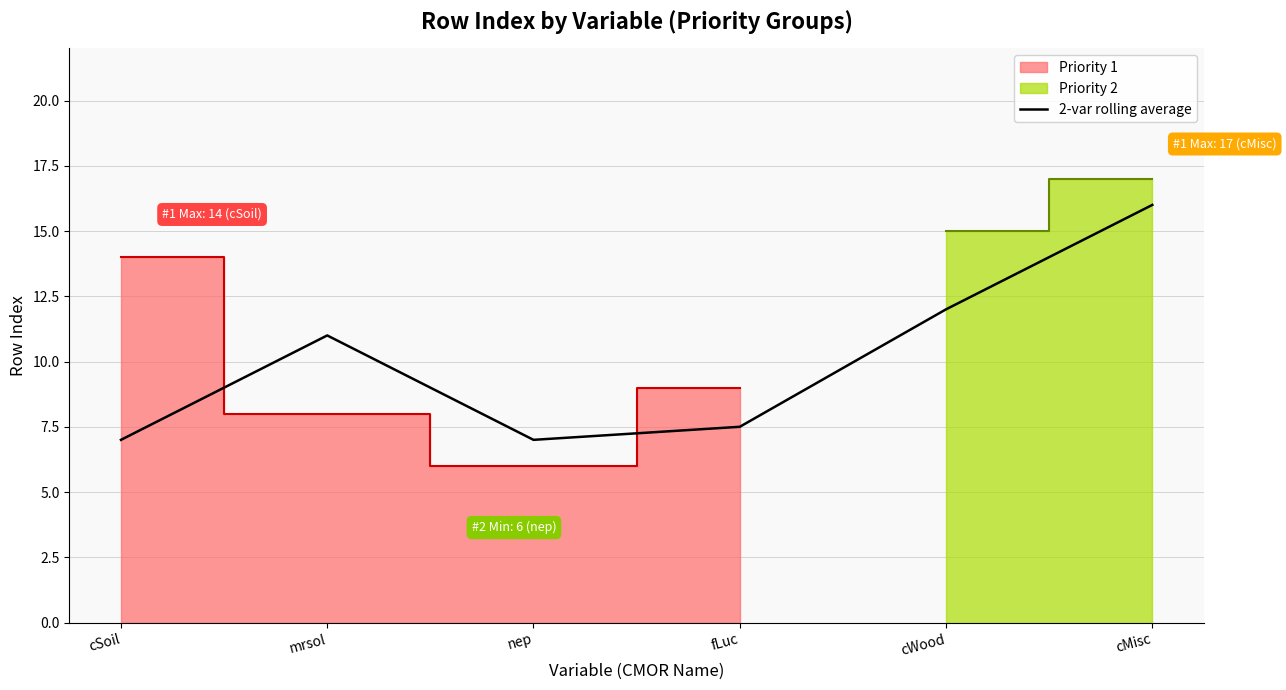

What is the maximum value for 2-var rolling average?

16.0